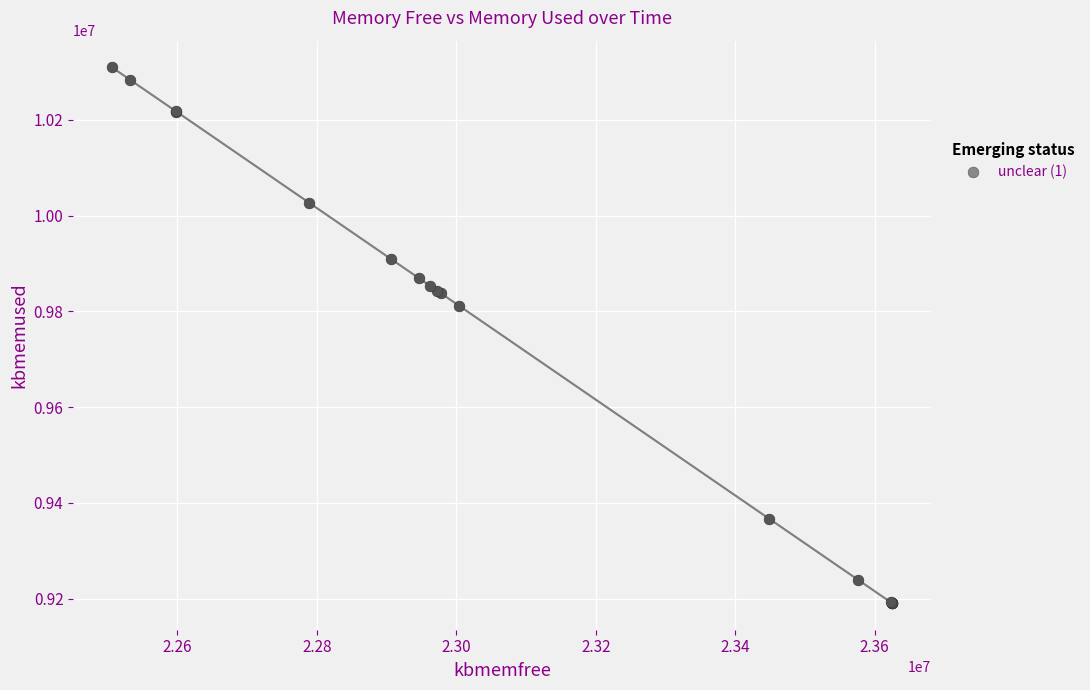

What Y value in the scatter plot is closest to 9750130?

9811752